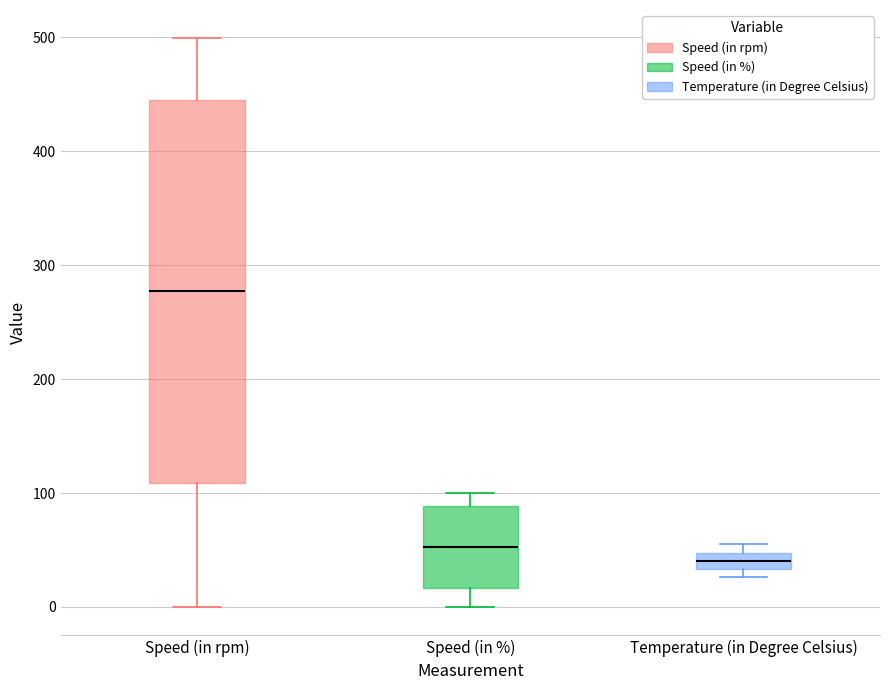

Which box is the tallest, from its lower edge to its upper edge?

Speed (in rpm)